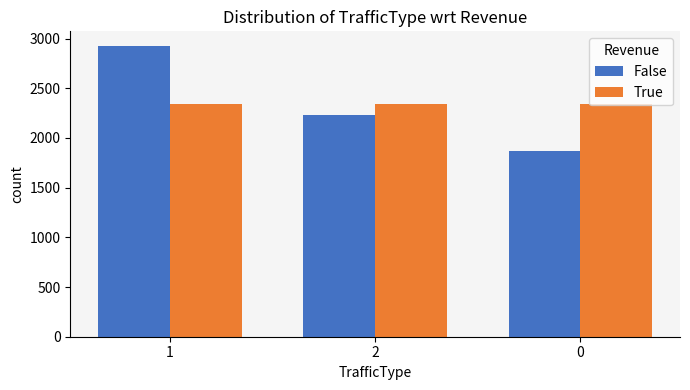

What are all the series names shown in the legend?

False, True